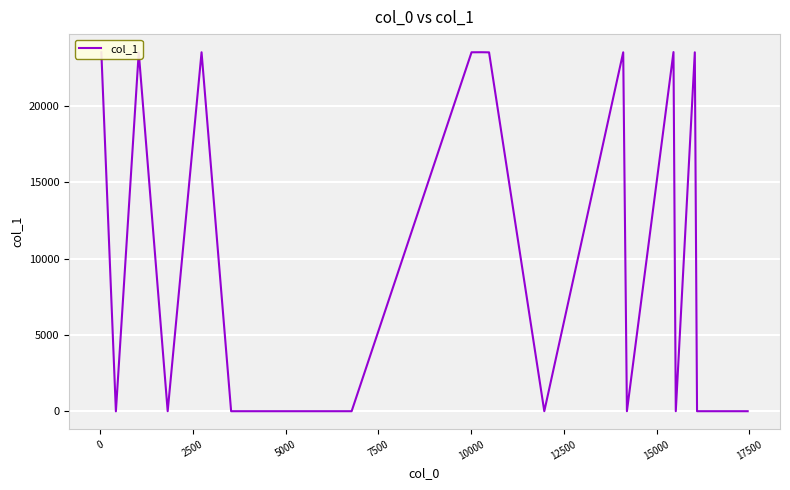

What is the greatest value displayed?

23535